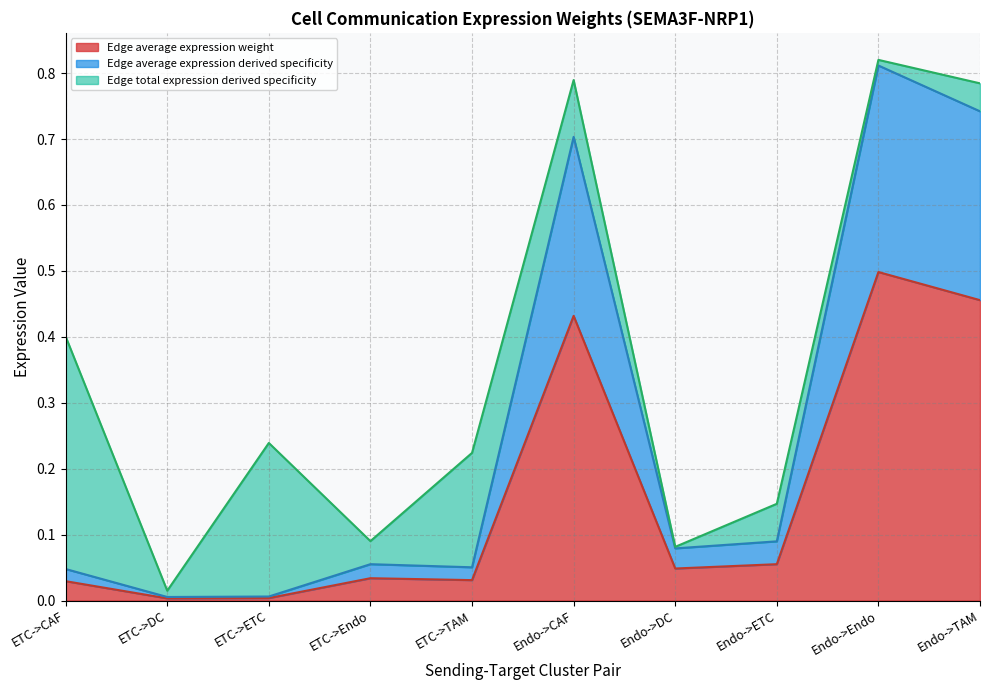

Is it true that Edge average expression weight equals 0.0 at ETC->Endo?

False